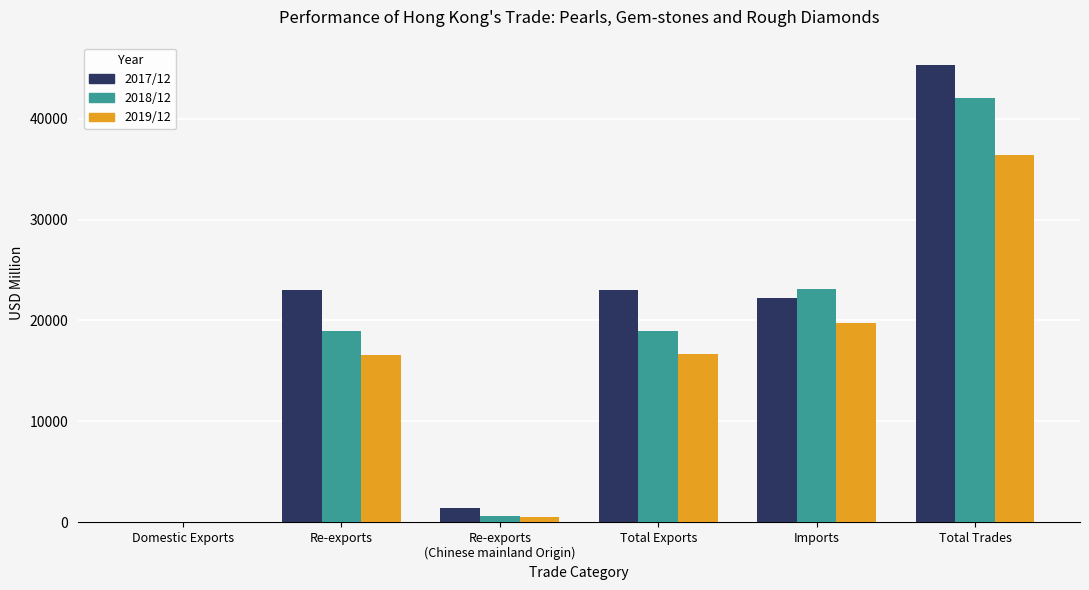

What is the highest value of the 2018/12 series?

42064.5